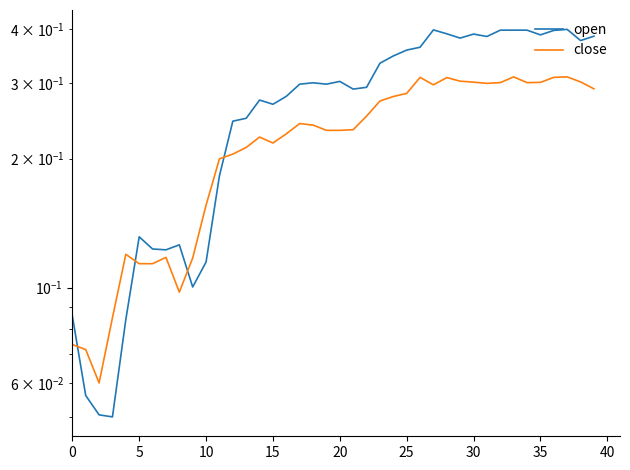

What is the maximum value for close?

0.3